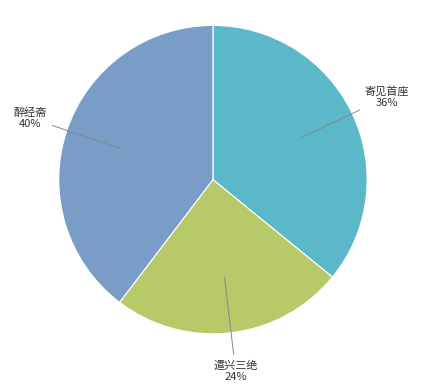

Count the number of slices in the pie.

3